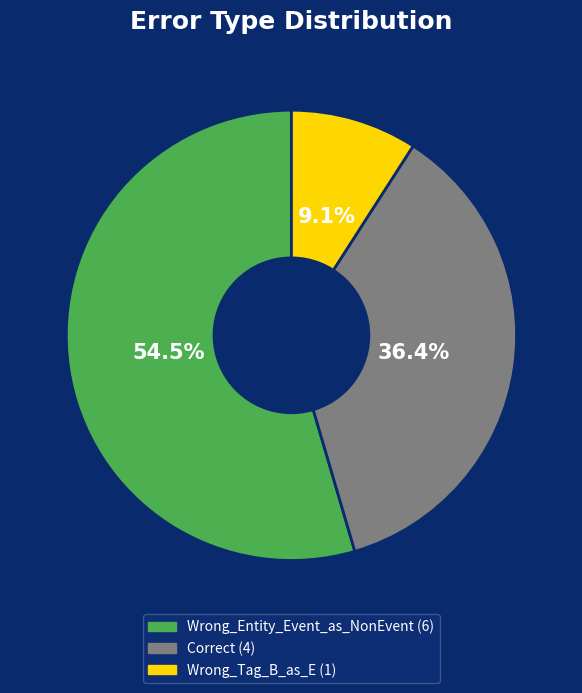

Which category has the biggest portion of the pie?

Wrong_Entity_Event_as_NonEvent